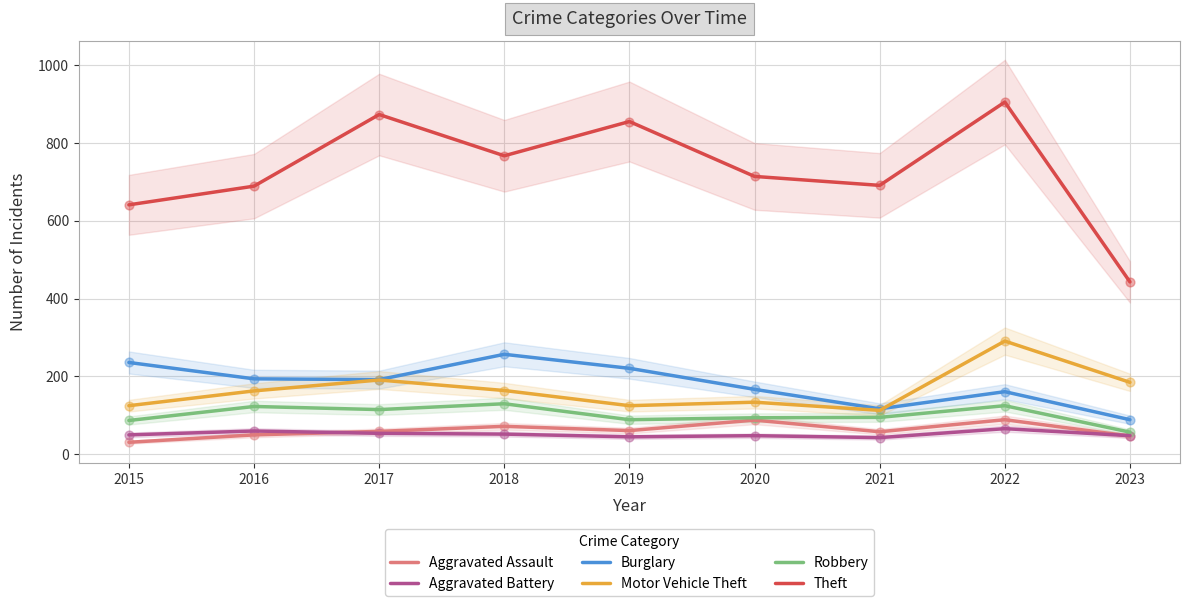

Which series reaches the minimum Y coordinate?

Aggravated Assault